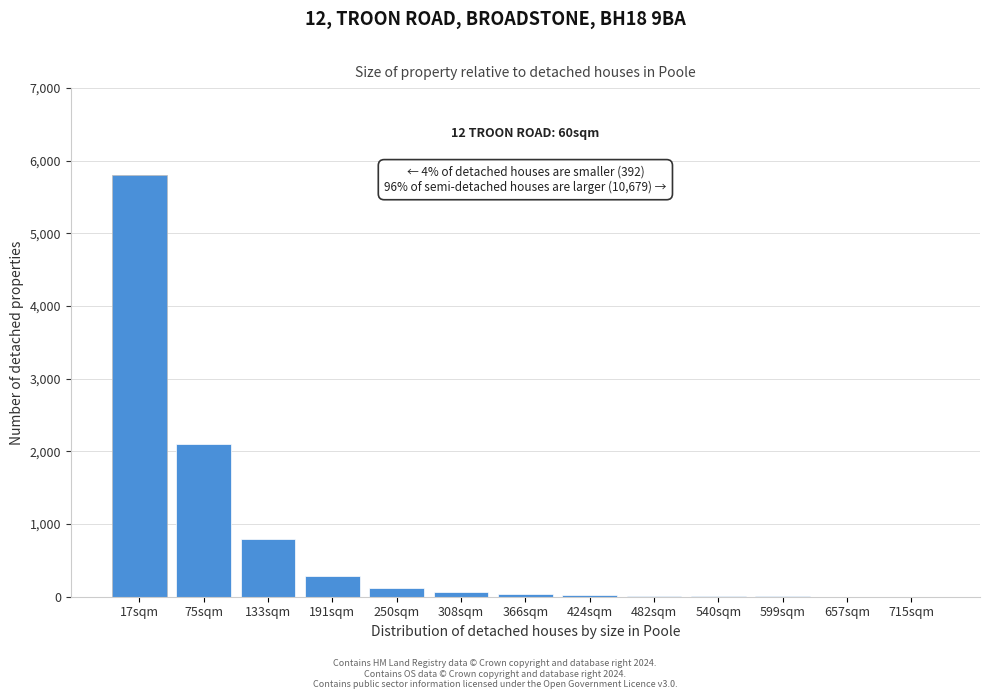

What is the sum of all values?

9245